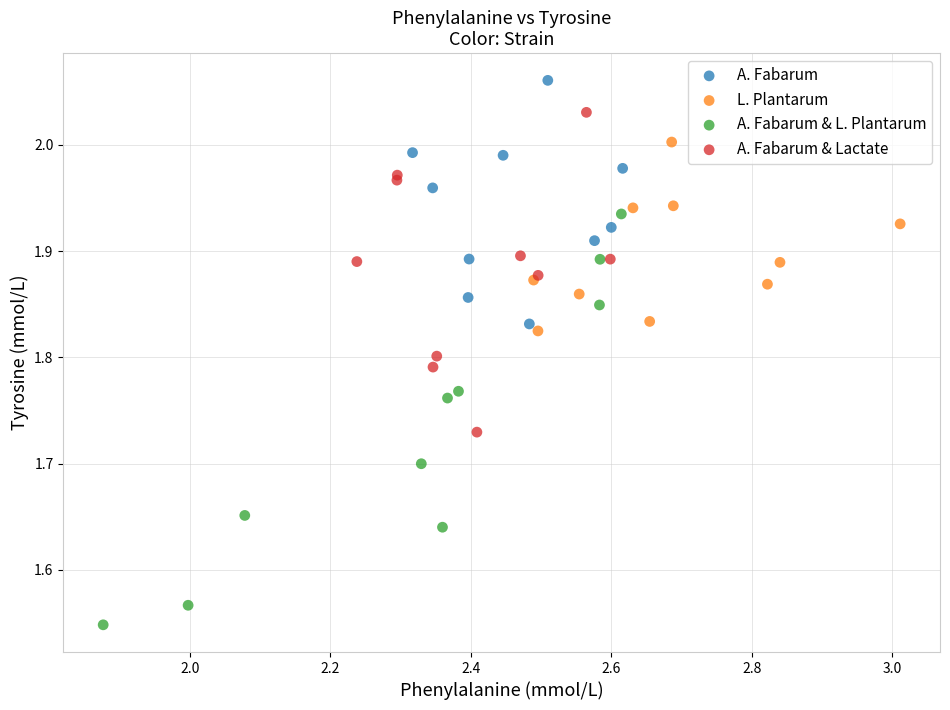

What are all the series names shown in the legend?

A. Fabarum, L. Plantarum, A. Fabarum & L. Plantarum, A. Fabarum & Lactate